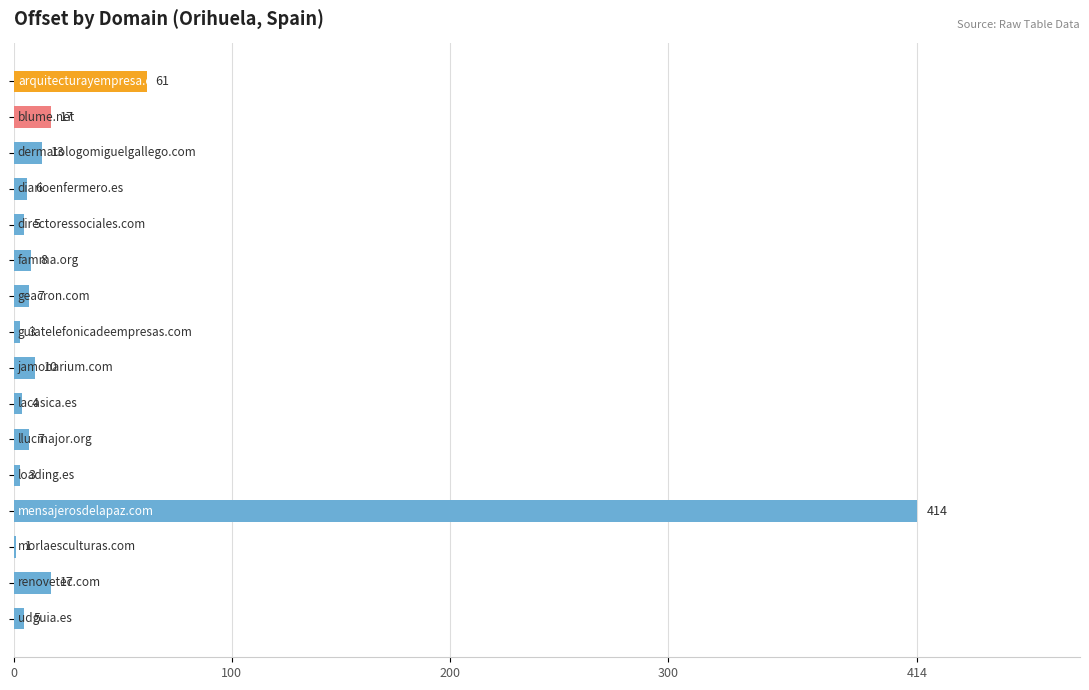

What is the maximum value shown in the chart?

414